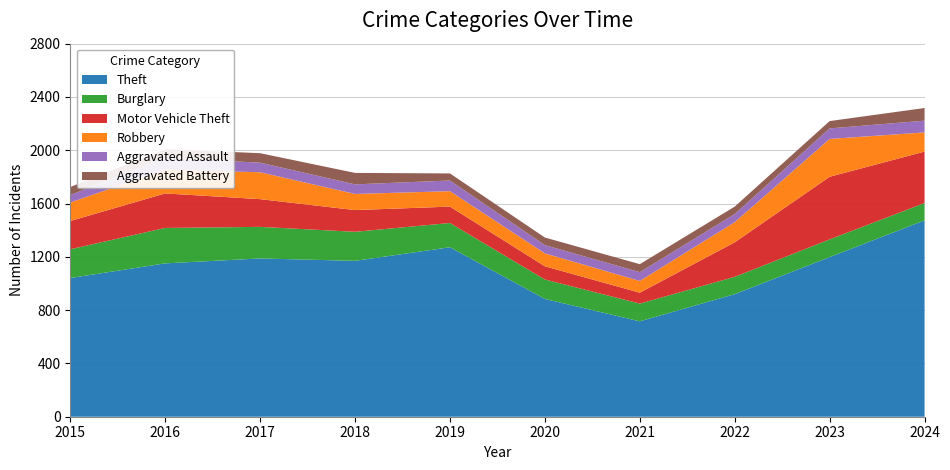

Reading left to right, transcribe all the data shown in this chart.

Theft: 1041	1151	1188	1170	1272	884	716	920	1198	1474
Burglary: 216	266	237	218	182	146	133	130	133	130
Motor Vehicle Theft: 212	259	208	163	123	99	82	259	470	386
Robbery: 139	178	202	121	116	97	88	151	284	144
Aggravated Assault: 56	88	72	72	80	62	66	61	79	88
Aggravated Battery: 60	66	71	86	53	57	60	56	55	95